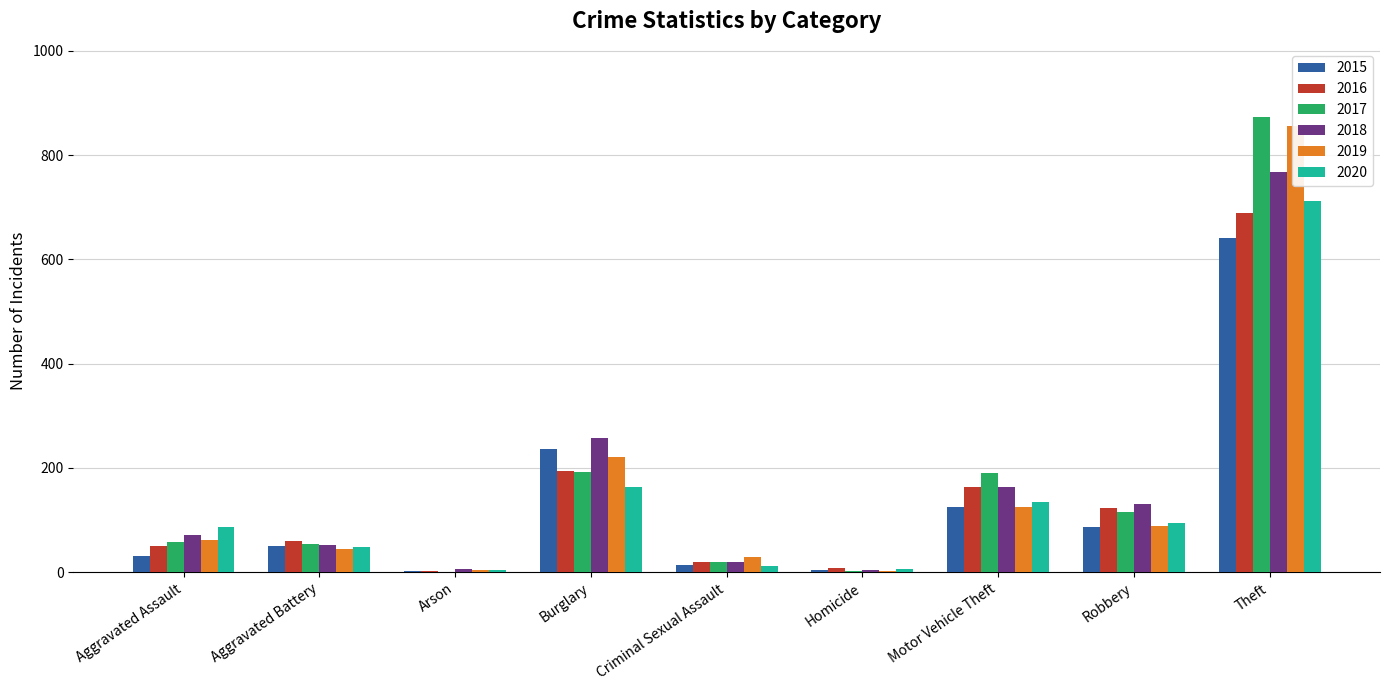

Reading left to right, extract all data points from this chart.

2015: 31	50	3	236	13	4	125	87	641
2016: 50	60	3	194	20	8	163	123	689
2017: 59	54	1	192	19	2	191	115	873
2018: 72	52	6	257	20	5	164	130	767
2019: 61	45	5	221	29	3	125	89	855
2020: 87	48	4	163	12	6	134	94	713